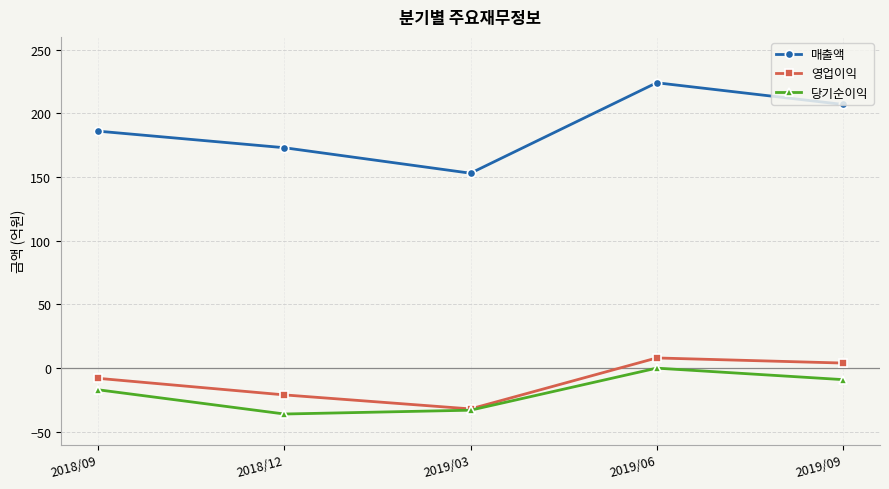

Rank the categories by 영업이익 value from lowest to highest.

2019/03, 2018/12, 2018/09, 2019/09, 2019/06